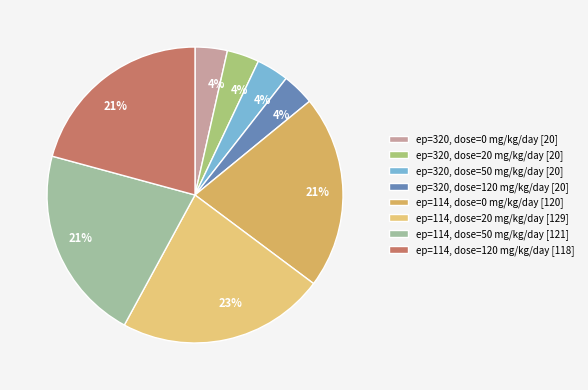

How many segments does this pie chart have?

8